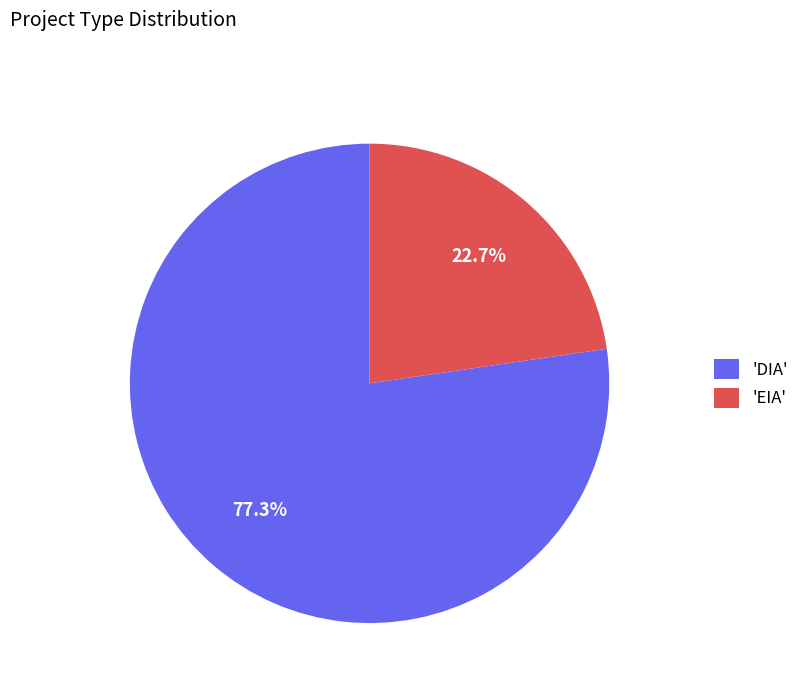

Combined, what portion of the pie is 'DIA' and 'EIA'?

100.0%